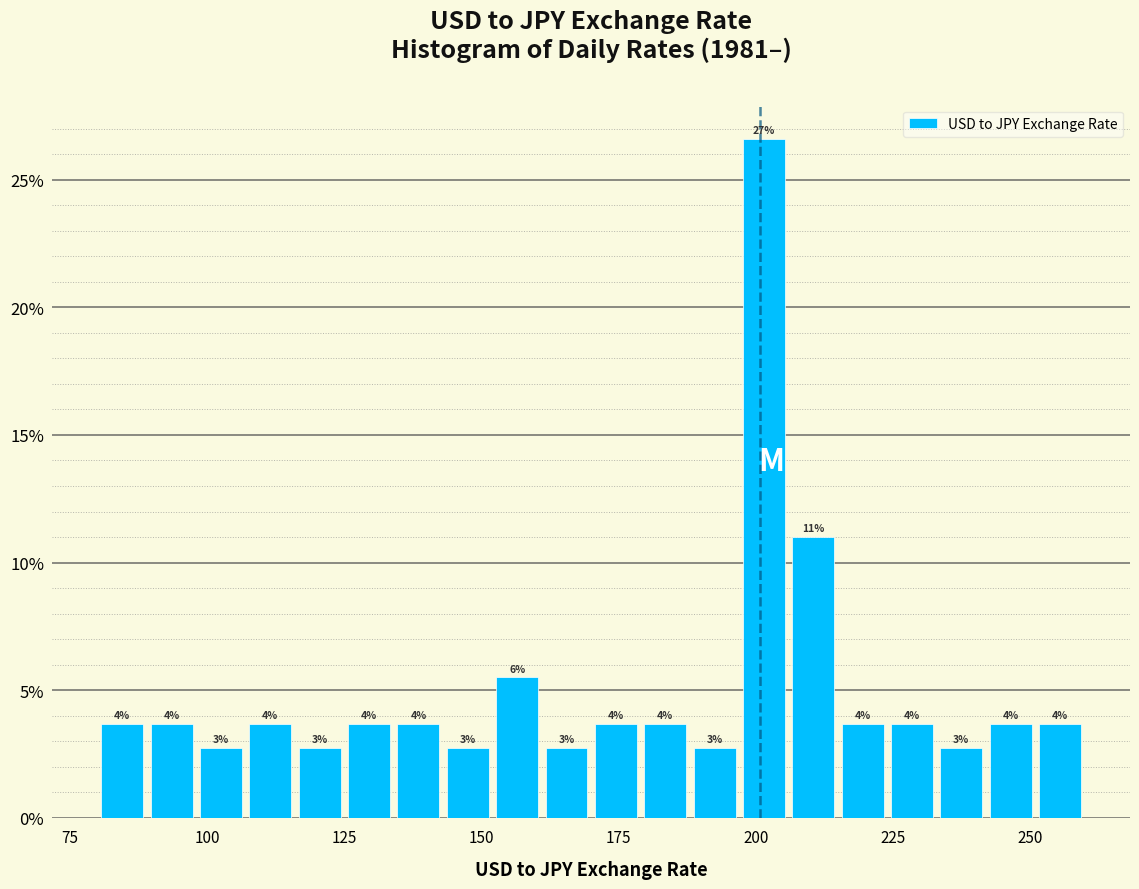

Read against the x-axis, roughly where is the centre of the tallest bar?

200